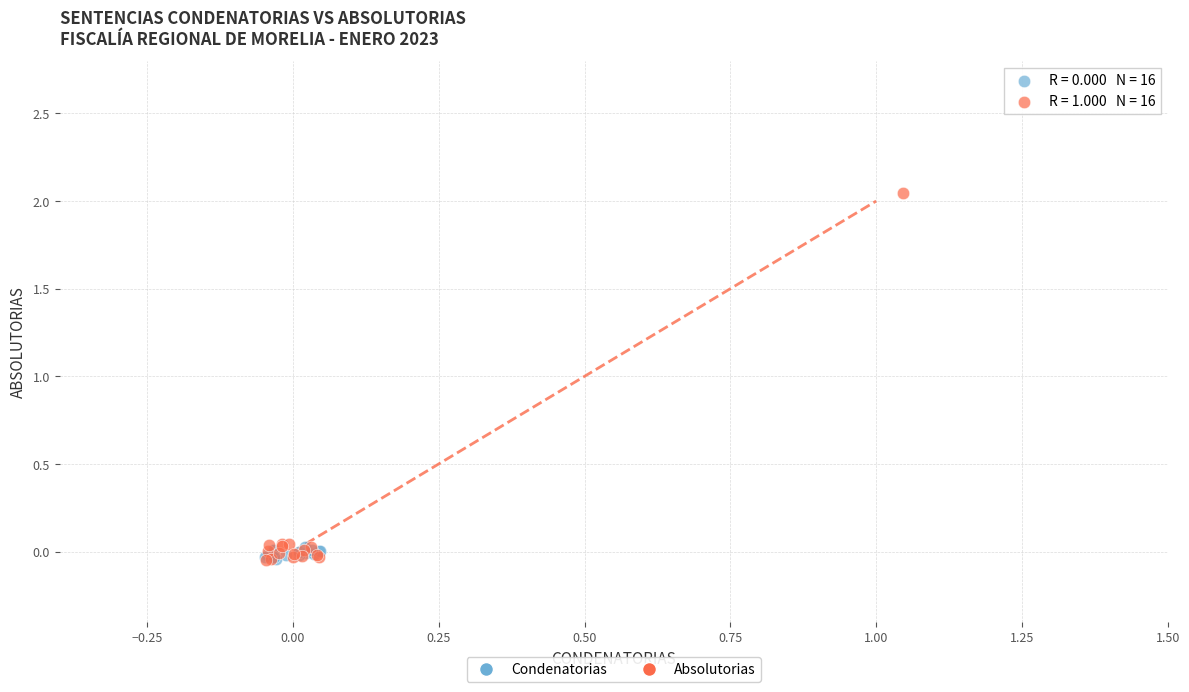

Which series has the widest spread of Y values?

Absolutorias